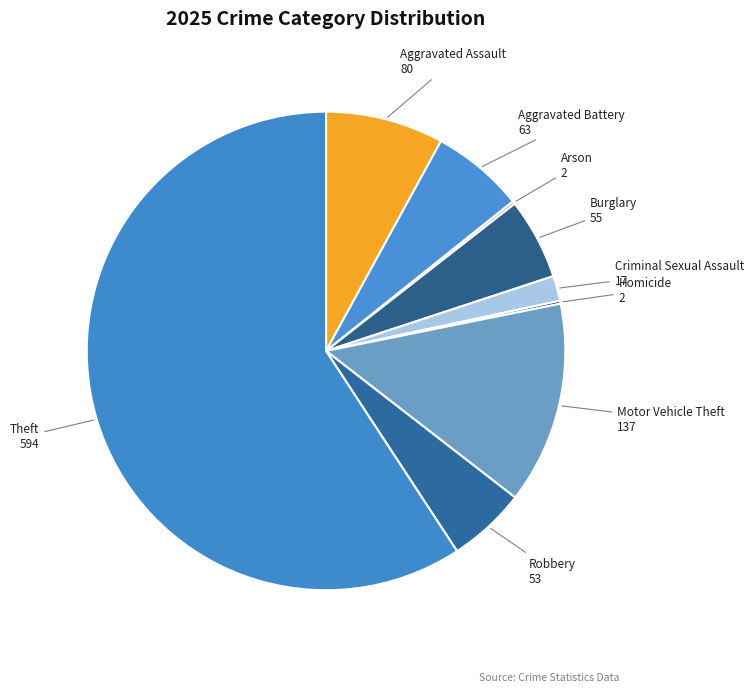

Does Theft represent more than half of the total?

Yes